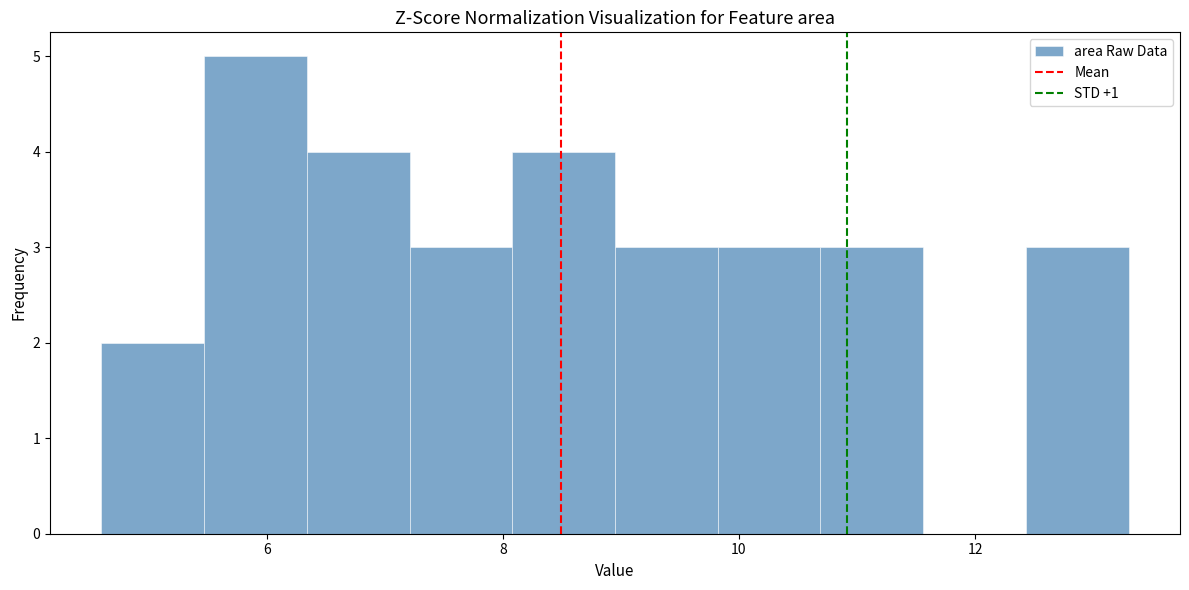

Which range on the x-axis has the tallest bar?

5.4 to 6.4